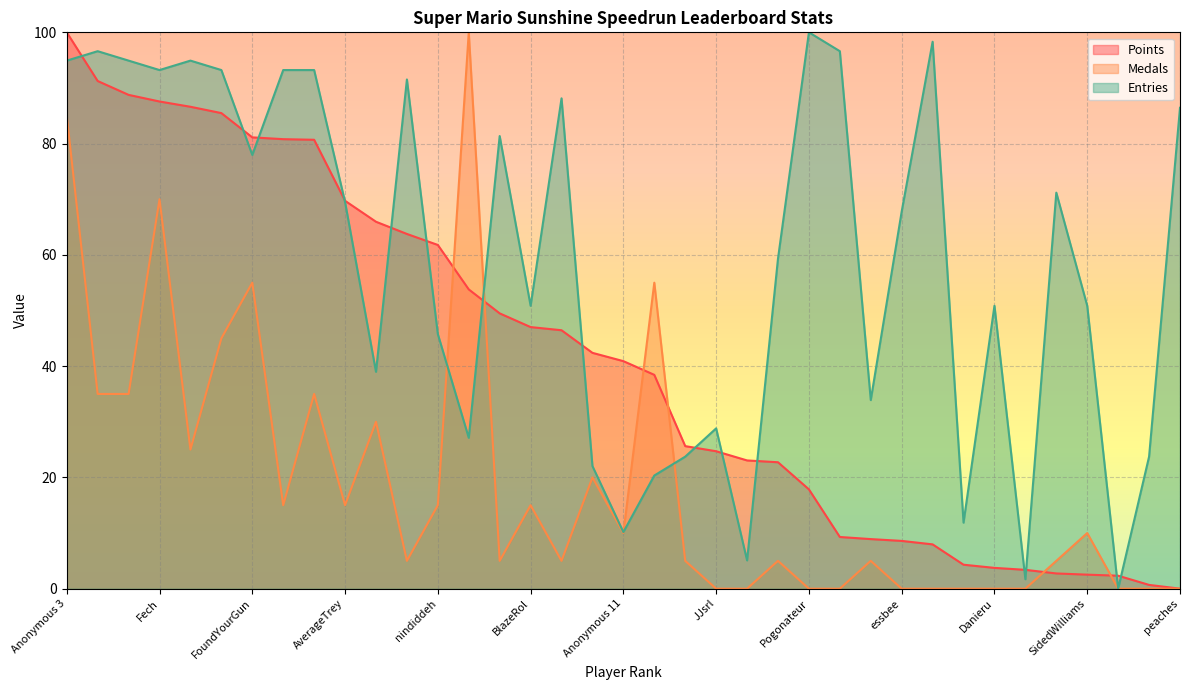

Reading left to right, list all the values displayed in this chart.

Points: Anonymous 3=100.0	Anonymous 4=91.3	Rimato13=88.8	Fech=87.6	Despin=86.6	lumardy=85.5	FoundYourGun=81.1	Jpep=80.8	Anonymous 5=80.7	AverageTrey=69.7	frededish=66.0	Anonymous 6=63.8	nindiddeh=61.8	Jer=53.8	shoutplenty=49.5	BlazeRol=47.0	Switchmaster64=46.5	Weegee=42.4	Anonymous 11=40.9	Inkstar=38.4	Ipsen.k=25.6	JJsrl=24.7	Skitch=23.0	Pancakez=22.7	Pogonateur=17.8	RSW=9.3	Jesteq=8.9	essbee=8.6	Jcool114=8.0	Anonymous 10=4.3	Danieru=3.7	Torcnein=3.4	Noki Doki=2.7	SidedWilliams=2.5	PumpMan=2.3	Reed=0.7	peaches=0.0
Medals: Anonymous 3=85.0	Anonymous 4=35.0	Rimato13=35.0	Fech=70.0	Despin=25.0	lumardy=45.0	FoundYourGun=55.0	Jpep=15.0	Anonymous 5=35.0	AverageTrey=15.0	frededish=30.0	Anonymous 6=5.0	nindiddeh=15.0	Jer=100.0	shoutplenty=5.0	BlazeRol=15.0	Switchmaster64=5.0	Weegee=20.0	Anonymous 11=10.0	Inkstar=55.0	Ipsen.k=5.0	JJsrl=0.0	Skitch=0.0	Pancakez=5.0	Pogonateur=0.0	RSW=0.0	Jesteq=5.0	essbee=0.0	Jcool114=0.0	Anonymous 10=0.0	Danieru=0.0	Torcnein=0.0	Noki Doki=5.0	SidedWilliams=10.0	PumpMan=0.0	Reed=0.0	peaches=0.0
Entries: Anonymous 3=94.9	Anonymous 4=96.6	Rimato13=94.9	Fech=93.2	Despin=94.9	lumardy=93.2	FoundYourGun=78.0	Jpep=93.2	Anonymous 5=93.2	AverageTrey=69.5	frededish=39.0	Anonymous 6=91.5	nindiddeh=45.8	Jer=27.1	shoutplenty=81.4	BlazeRol=50.8	Switchmaster64=88.1	Weegee=22.0	Anonymous 11=10.2	Inkstar=20.3	Ipsen.k=23.7	JJsrl=28.8	Skitch=5.1	Pancakez=59.3	Pogonateur=100.0	RSW=96.6	Jesteq=33.9	essbee=67.8	Jcool114=98.3	Anonymous 10=11.9	Danieru=50.8	Torcnein=1.7	Noki Doki=71.2	SidedWilliams=50.8	PumpMan=0.0	Reed=23.7	peaches=86.4